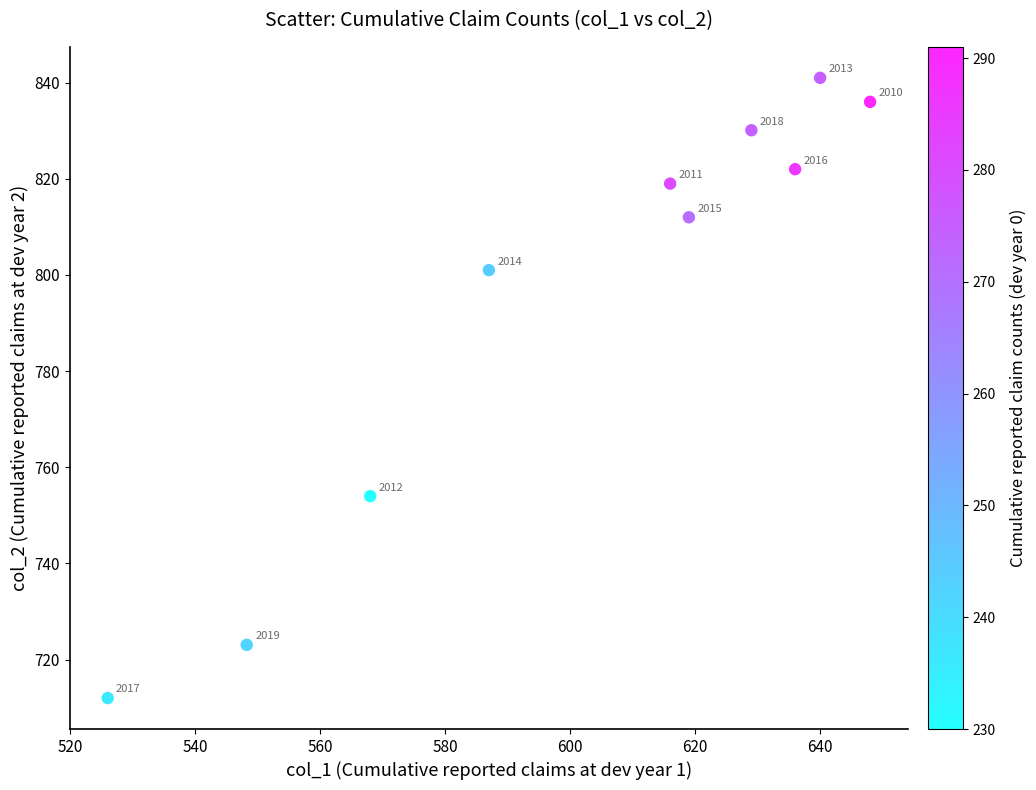

What is the average Y value?

795.0